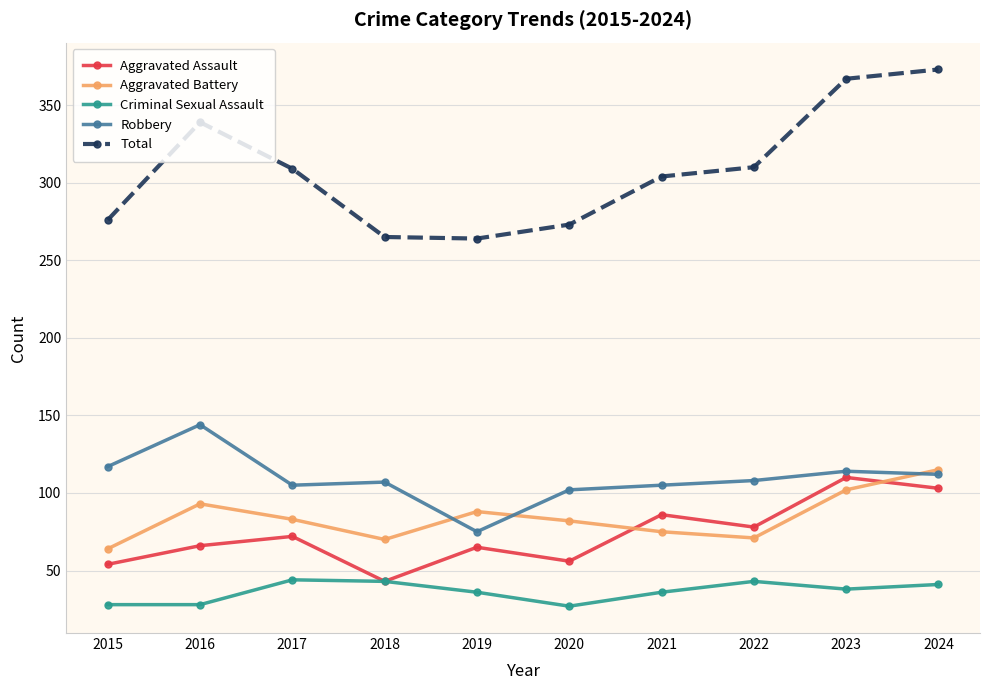

At 2022, list the series in order from largest to smallest.

Total, Robbery, Aggravated Assault, Aggravated Battery, Criminal Sexual Assault